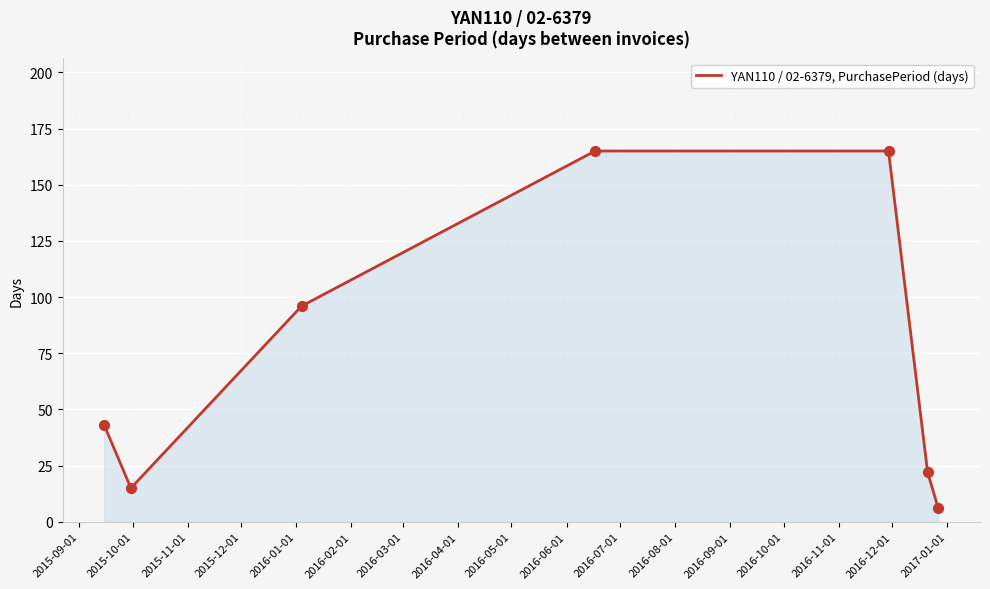

True or false: there are more than 2 points higher than both neighbors.

False